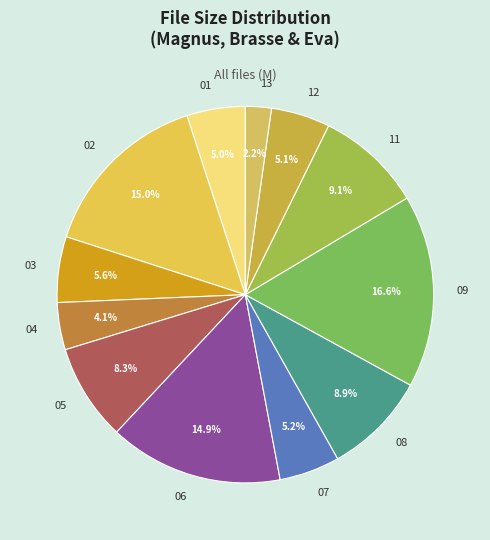

To the nearest percent, what percentage of the pie is 01?

5%